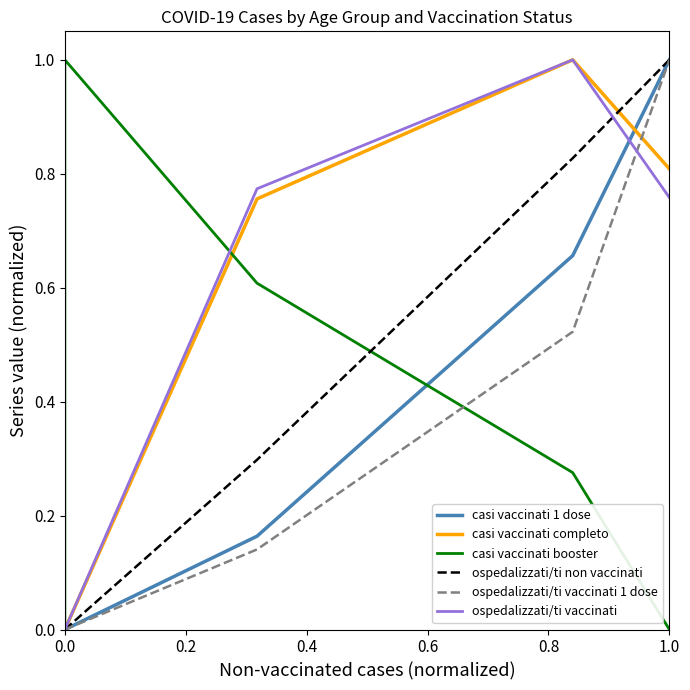

True or false: ospedalizzati/ti non vaccinati and ospedalizzati/ti vaccinati cross at least once.

True